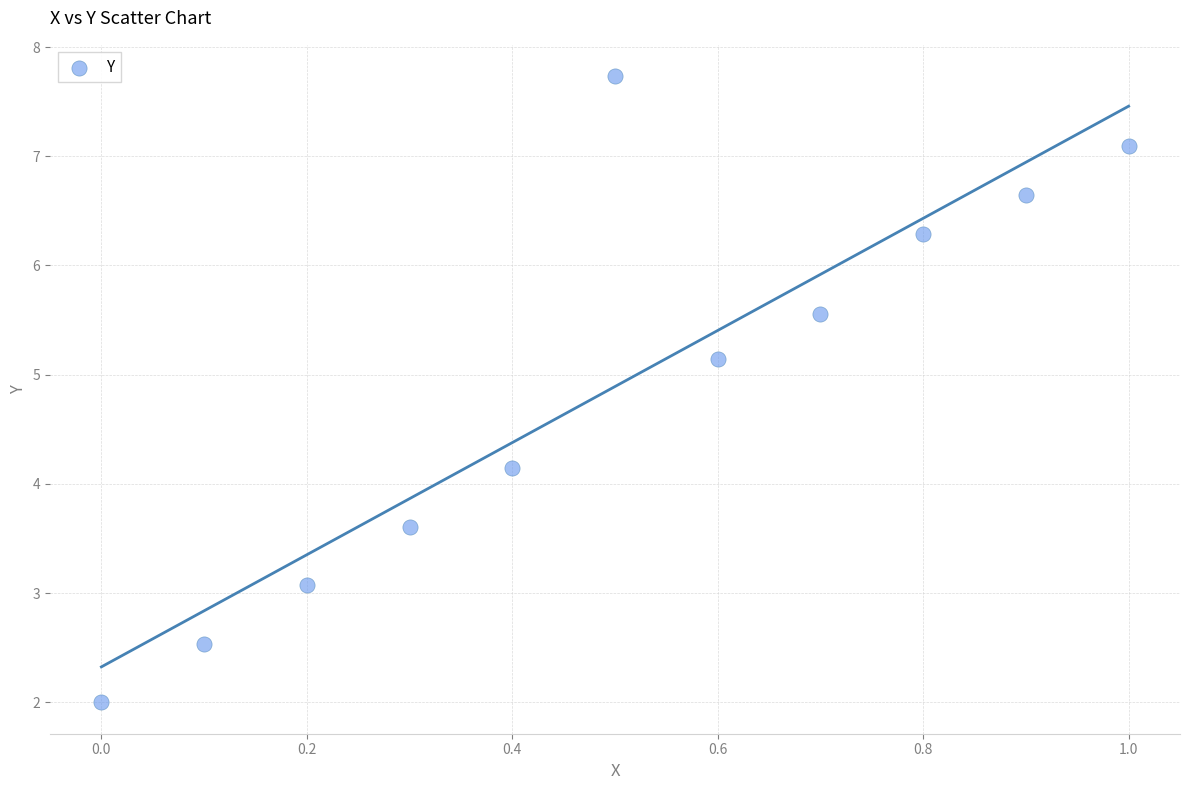

What is the range of X values (max minus min)?

1.0